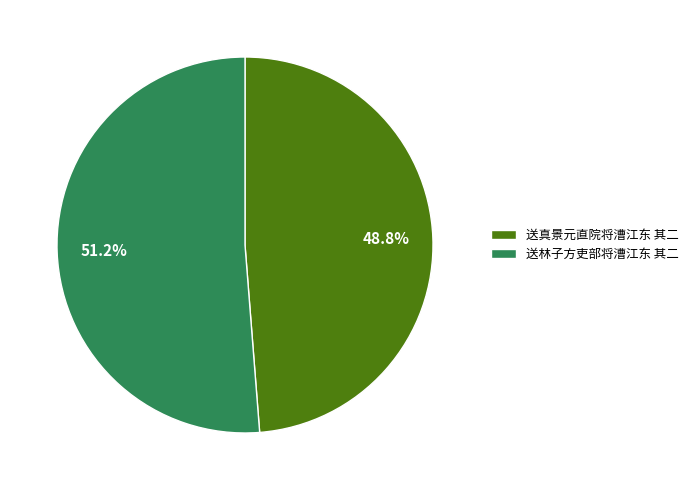

Combined, what portion of the pie is 送真景元直院将漕江东 其二 and 送林子方吏部将漕江东 其二?

100.0%